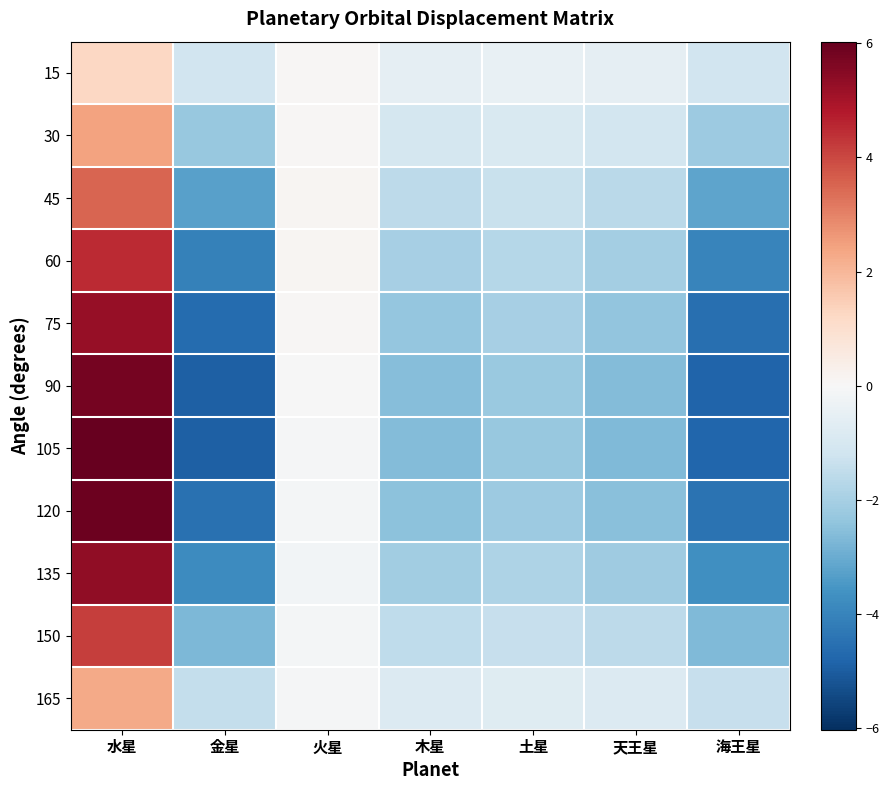

Reading left to right, what are all the values shown in this chart?

15: 水星=1.2	金星=-1.2	火星=0.1	木星=-0.5	土星=-0.5	天王星=-0.6	海王星=-1.1
30: 水星=2.4	金星=-2.3	火星=0.1	木星=-1.1	土星=-0.9	天王星=-1.1	海王星=-2.2
45: 水星=3.5	金星=-3.2	火星=0.1	木星=-1.6	土星=-1.3	天王星=-1.6	海王星=-3.2
60: 水星=4.5	金星=-4.1	火星=0.1	木星=-2.0	土星=-1.7	天王星=-2.0	海王星=-4.0
75: 水星=5.2	金星=-4.6	火星=0.1	木星=-2.3	土星=-2.0	天王星=-2.4	海王星=-4.5
90: 水星=5.8	金星=-4.9	火星=-0.0	木星=-2.5	土星=-2.2	天王星=-2.6	海王星=-4.8
105: 水星=6.0	金星=-4.9	火星=-0.1	木星=-2.6	土星=-2.3	天王星=-2.7	海王星=-4.8
120: 水星=5.9	金星=-4.5	火星=-0.1	木星=-2.5	土星=-2.2	天王星=-2.5	海王星=-4.4
135: 水星=5.3	金星=-3.8	火星=-0.1	木星=-2.1	土星=-1.9	天王星=-2.2	海王星=-3.7
150: 水星=4.2	金星=-2.7	火星=-0.1	木星=-1.5	土星=-1.4	天王星=-1.6	海王星=-2.7
165: 水星=2.3	金星=-1.4	火星=-0.1	木星=-0.8	土星=-0.7	天王星=-0.8	海王星=-1.4